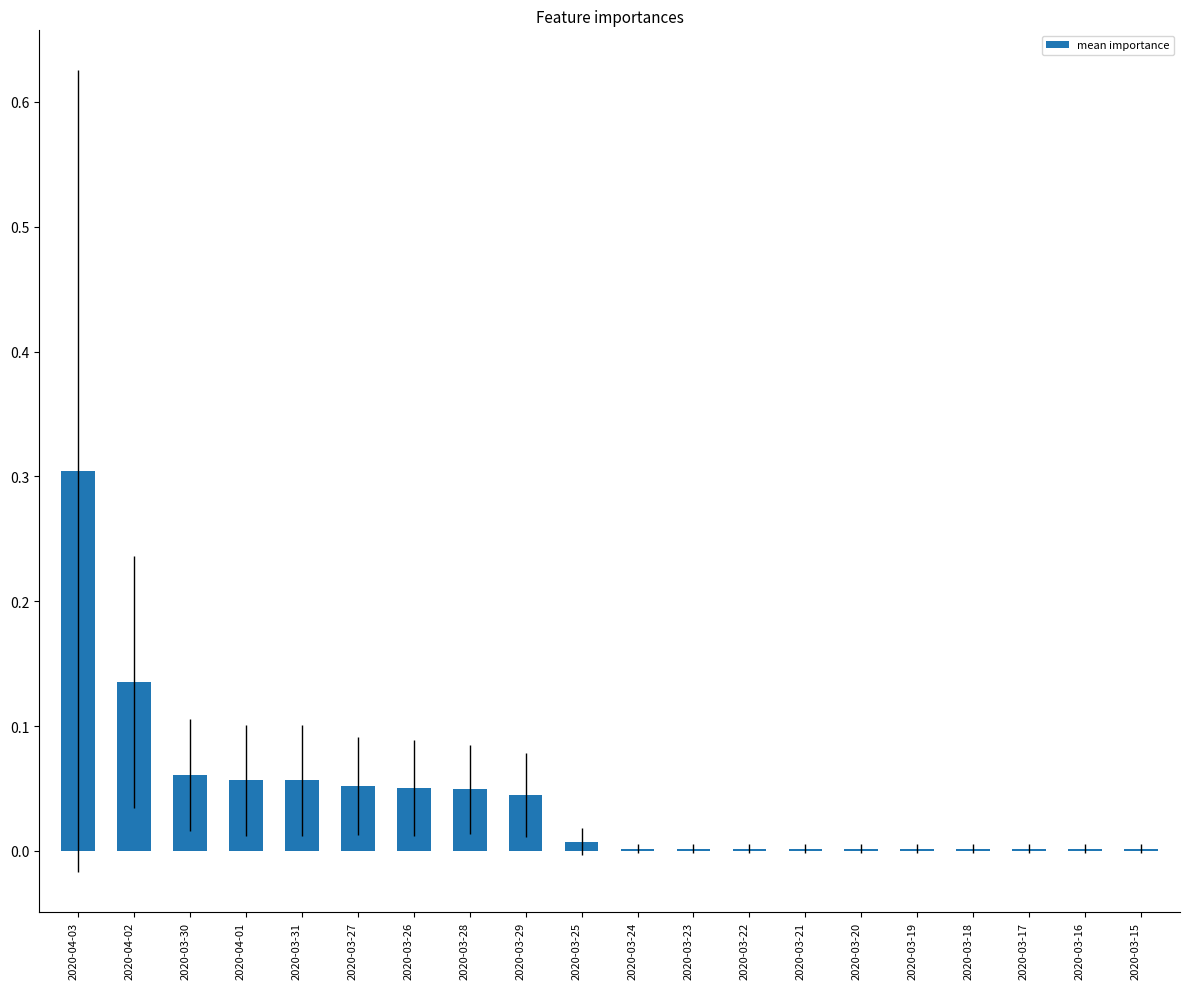

Which category has the highest value across all series?

2020-04-03